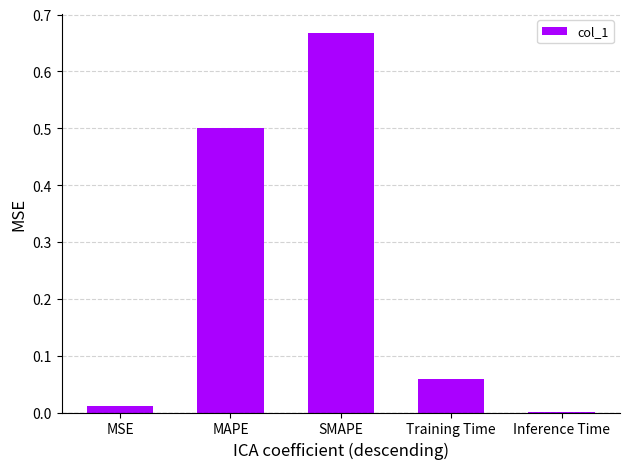

Between MAPE and SMAPE, which is larger?

SMAPE